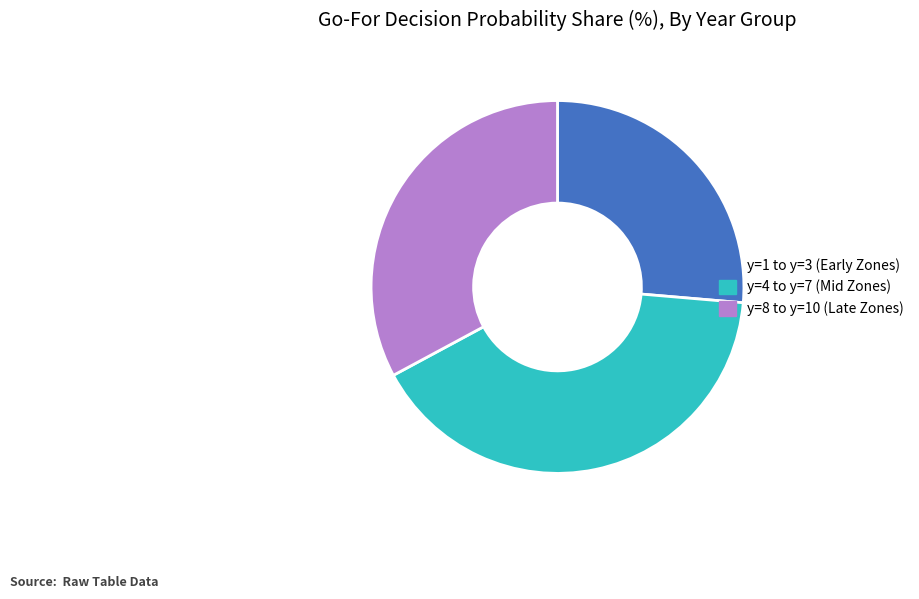

Do y=1 to y=3 (Early Zones) and y=8 to y=10 (Late Zones) together represent more than half of the pie?

Yes